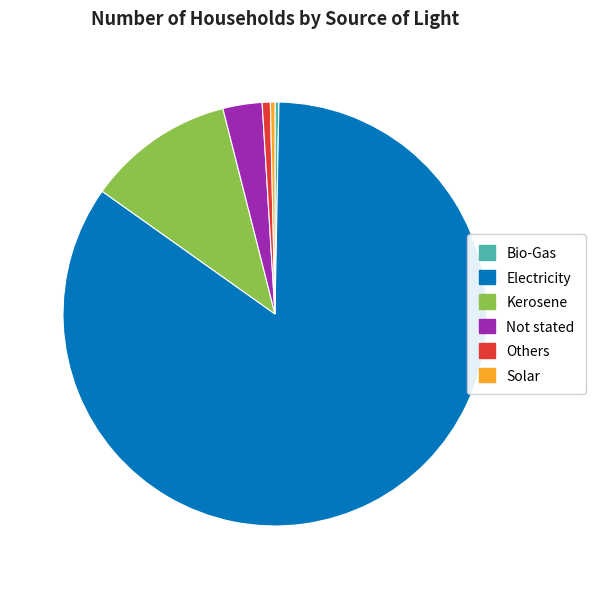

What is the ratio of the value at Electricity to the value at Bio-Gas?

285.6